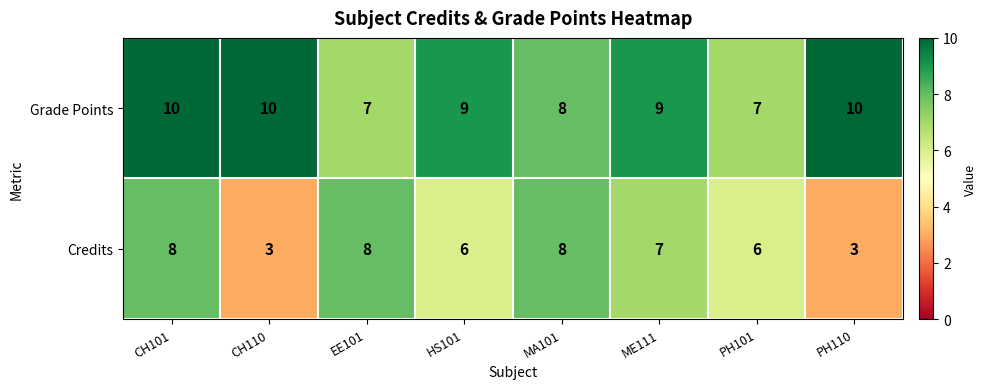

Count the Credits values in the range 6 to 8.

6